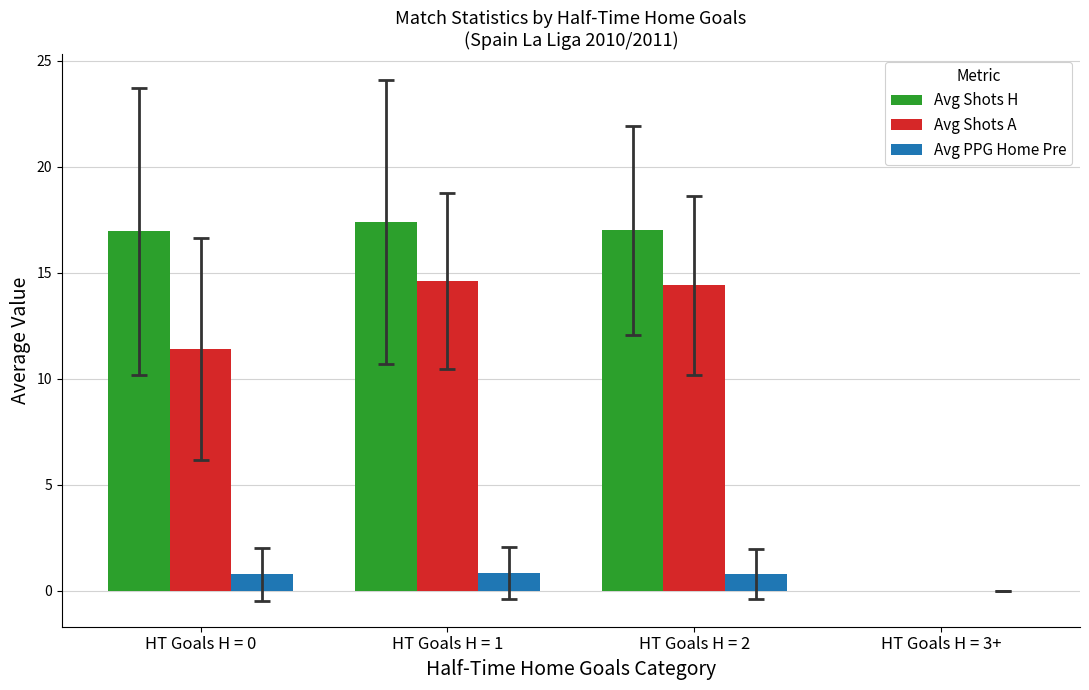

True or false: Avg PPG Home Pre has a value of 0.8 at HT Goals H = 0.

True